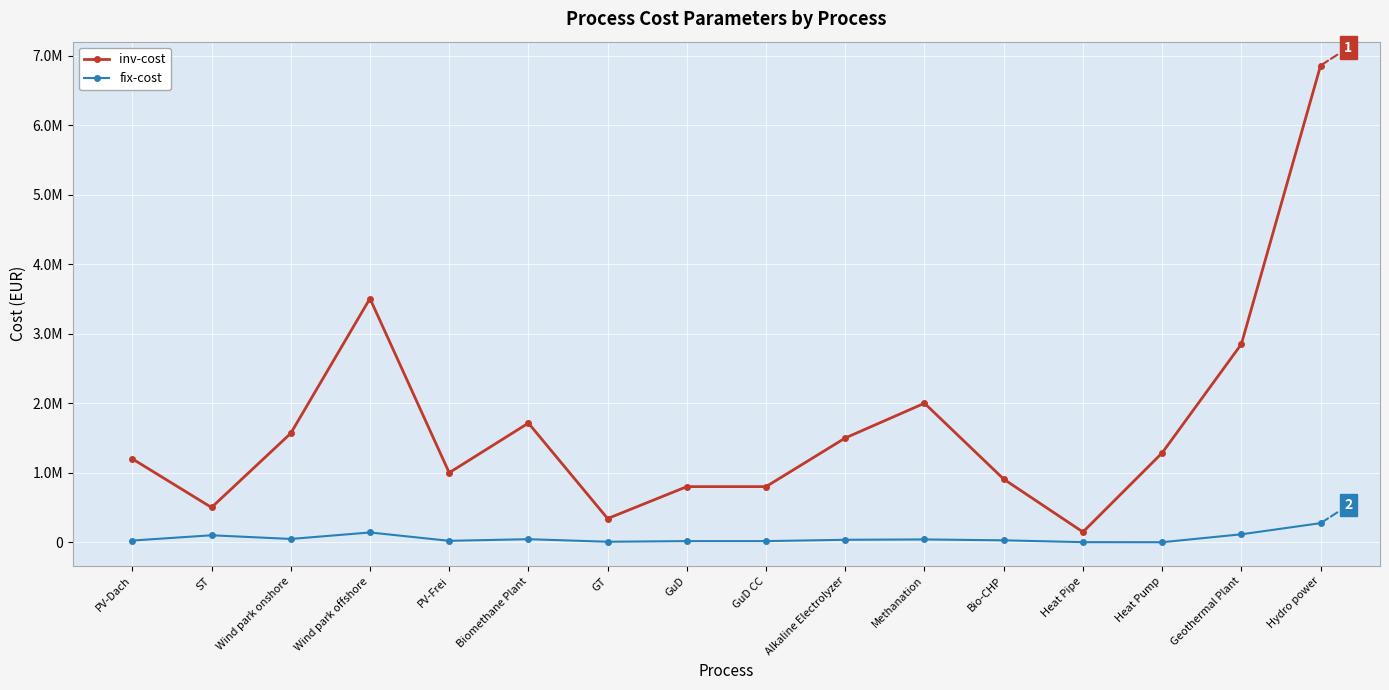

What are all the series names shown in the legend?

inv-cost, fix-cost